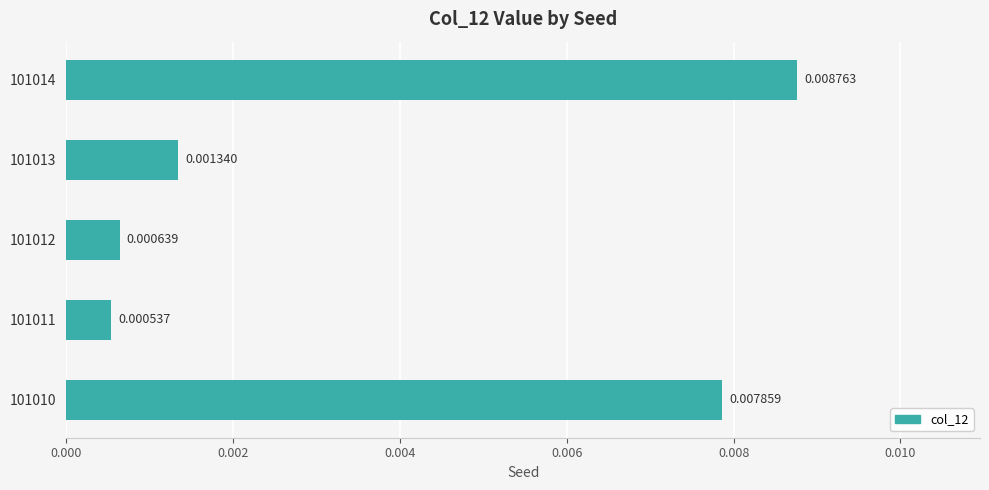

Rank the categories by value from lowest to highest.

101011, 101012, 101013, 101010, 101014